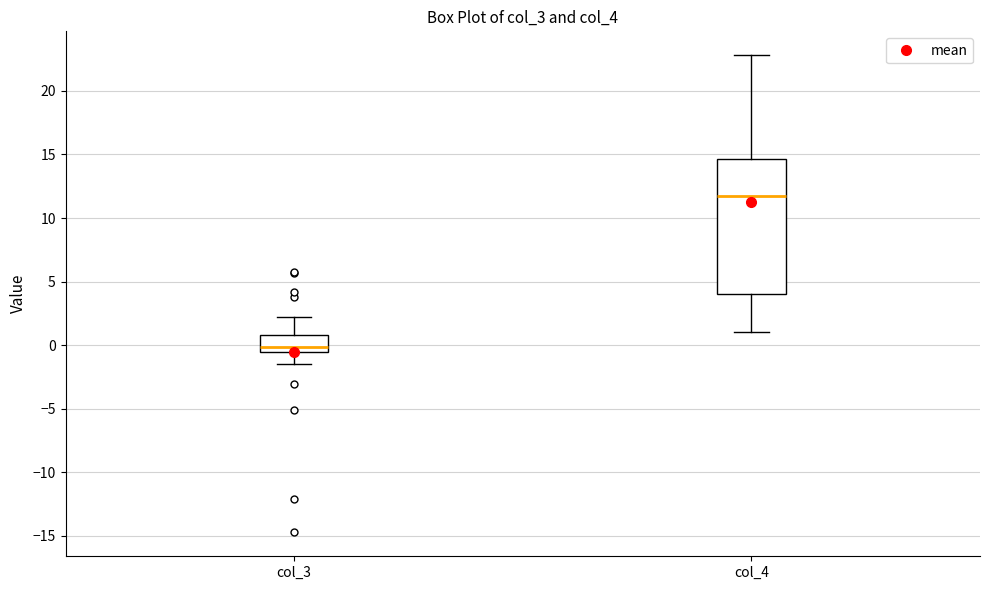

Comparing the boxes themselves (not the whiskers), which one is the tallest?

col_4